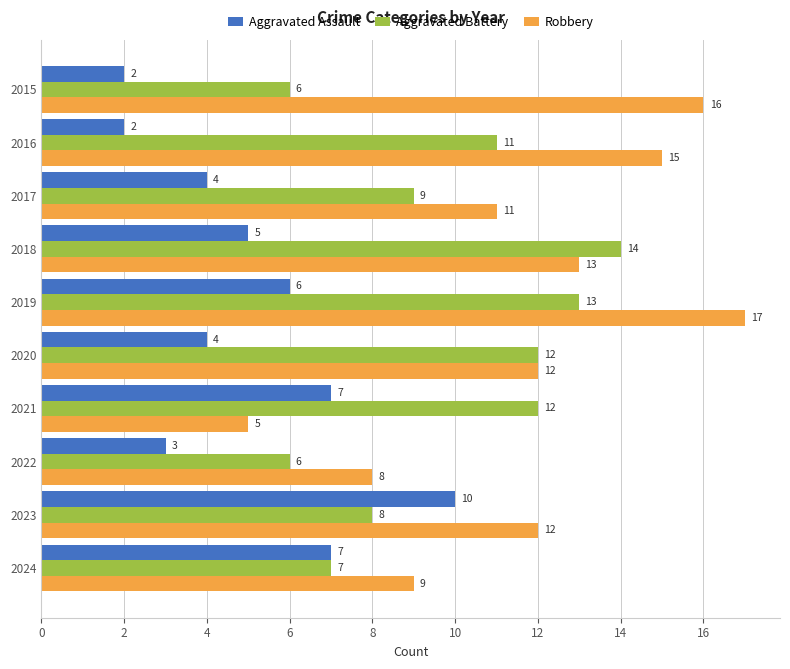

What is the difference between the maximum and minimum values in the Aggravated Assault series?

8